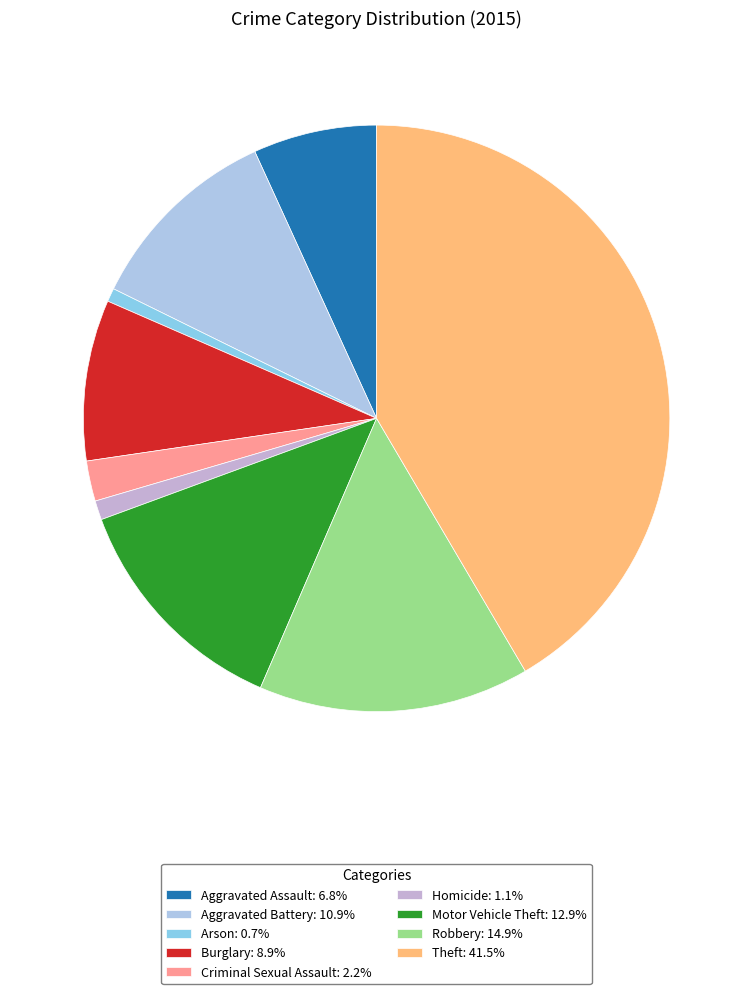

Which slice is the largest?

Theft